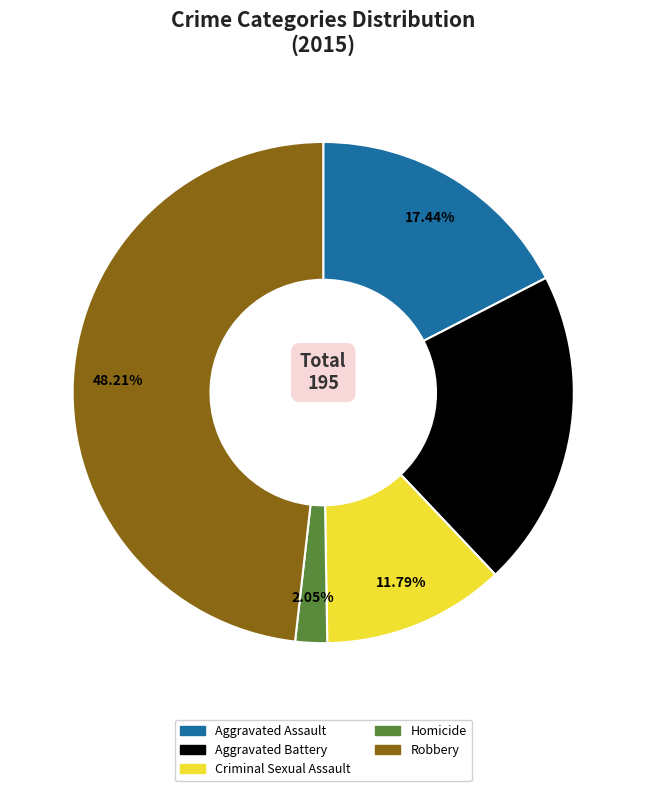

Which has a higher value, Homicide or Aggravated Assault?

Aggravated Assault